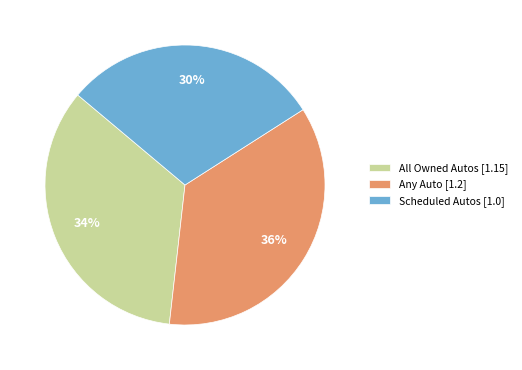

Does All Owned Autos represent more than half of the total?

No